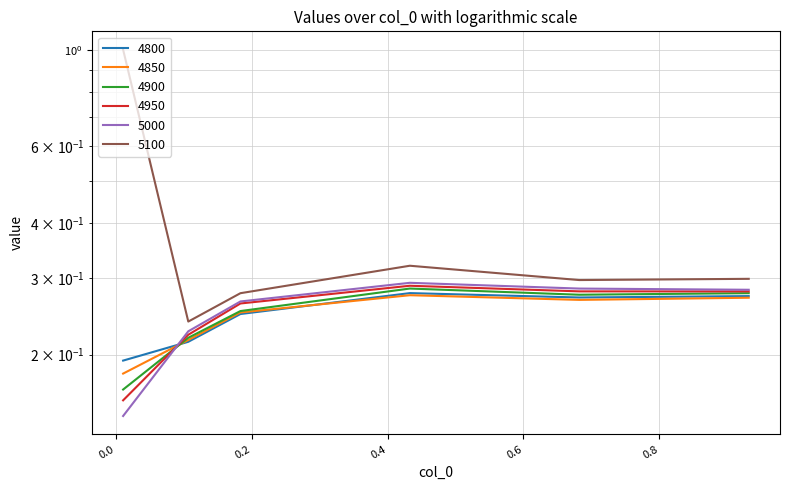

The value of 4850 at 0.1068493150684932 is 0.2. True or false?

True